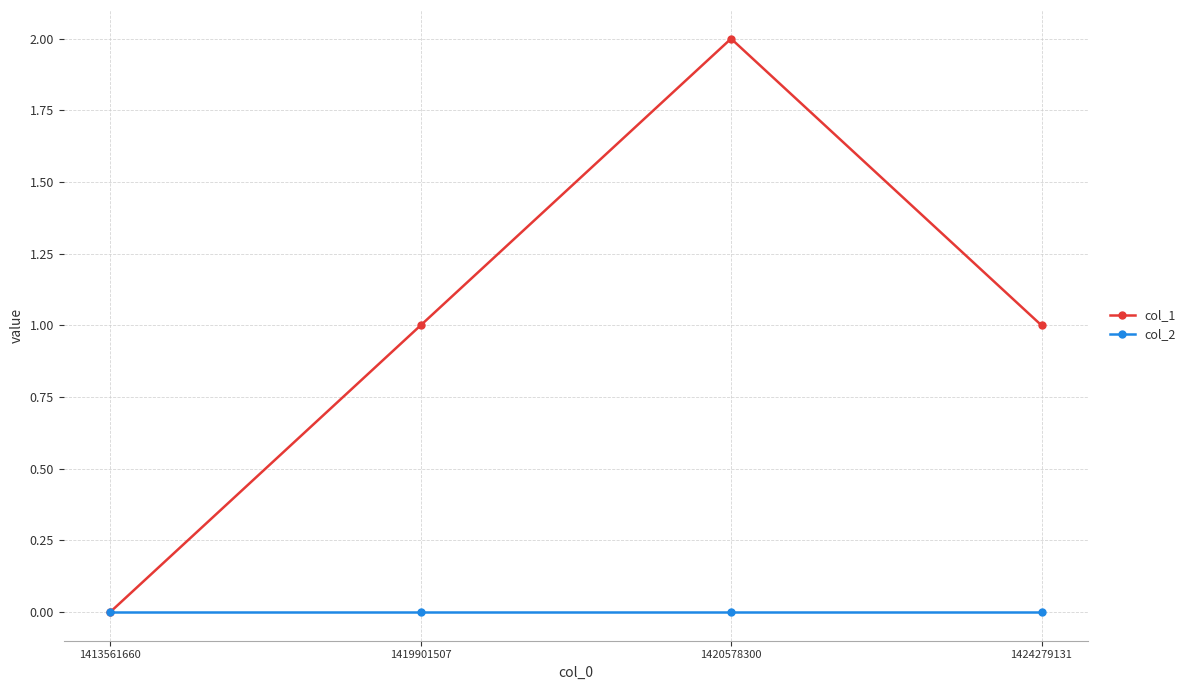

What is the total value across all series at 1419901507?

1